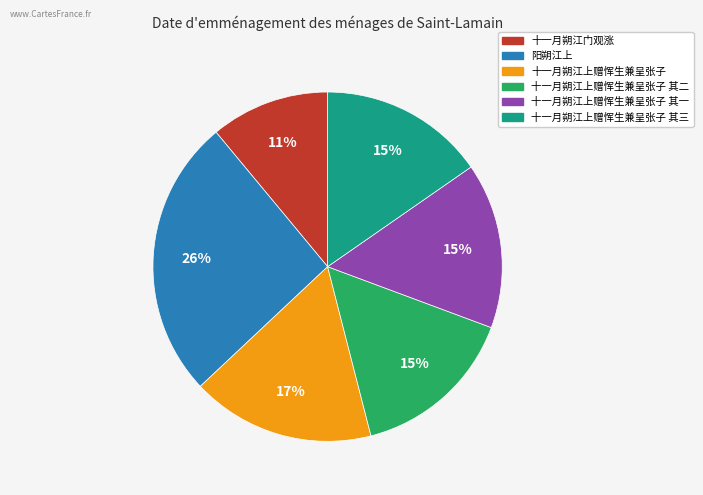

Which slice is the largest?

阳朔江上